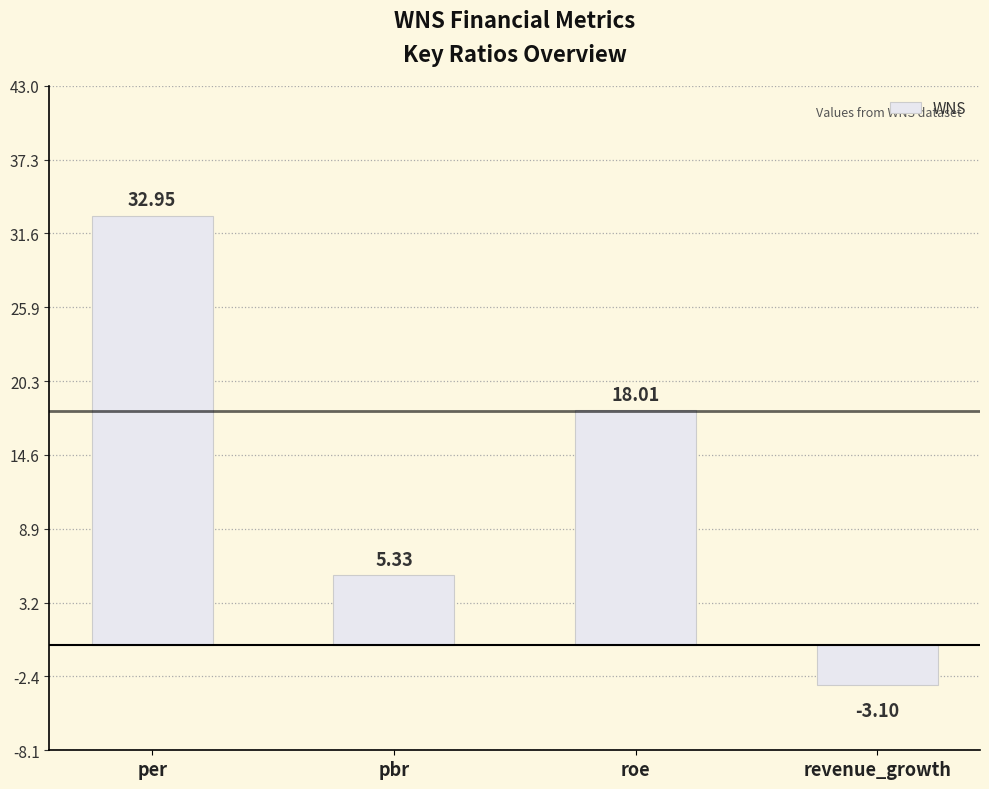

Rank the categories by value from highest to lowest.

per, roe, pbr, revenue_growth